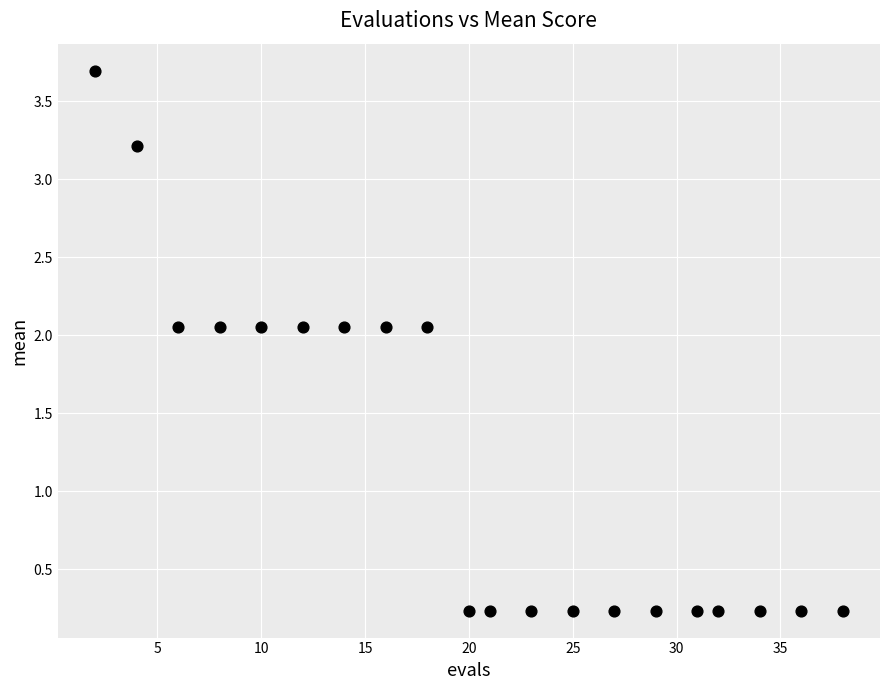

What is the range of Y values (max minus min)?

3.5